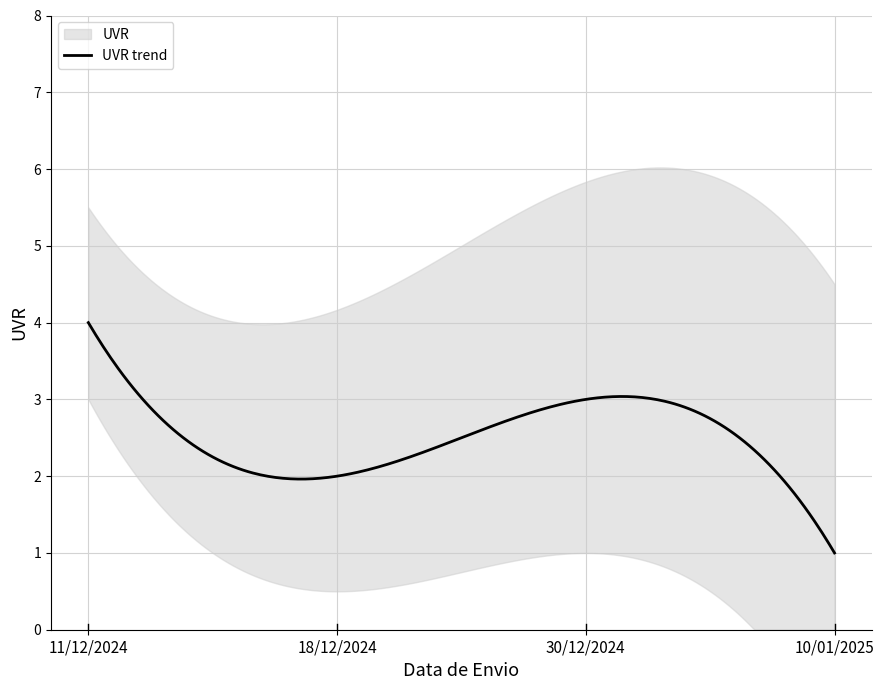

What is the difference between the values at 30/12/2024 and 18/12/2024?

1